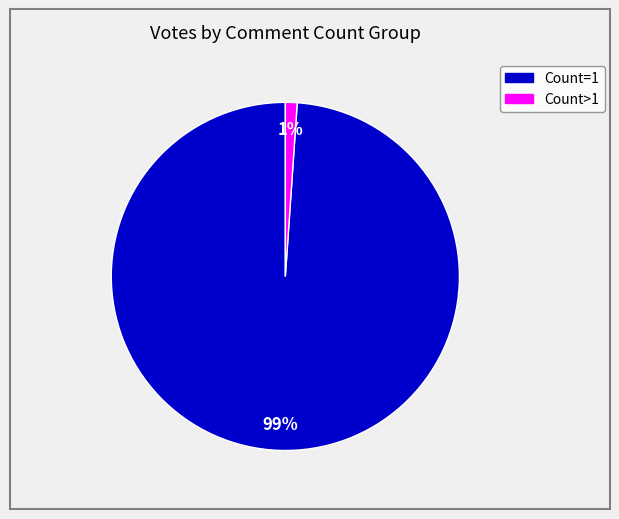

To the nearest percent, what is the average slice percentage?

50%